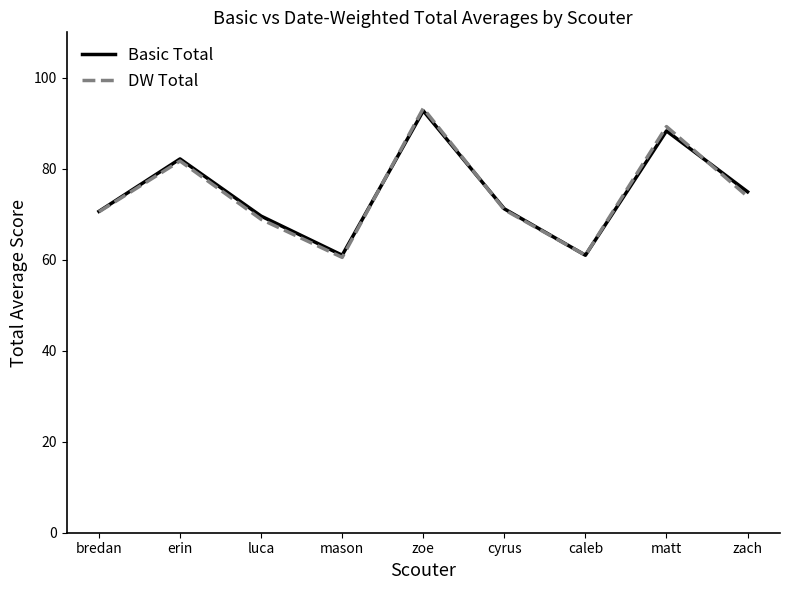

Which series changed the most between caleb and matt?

DW Total